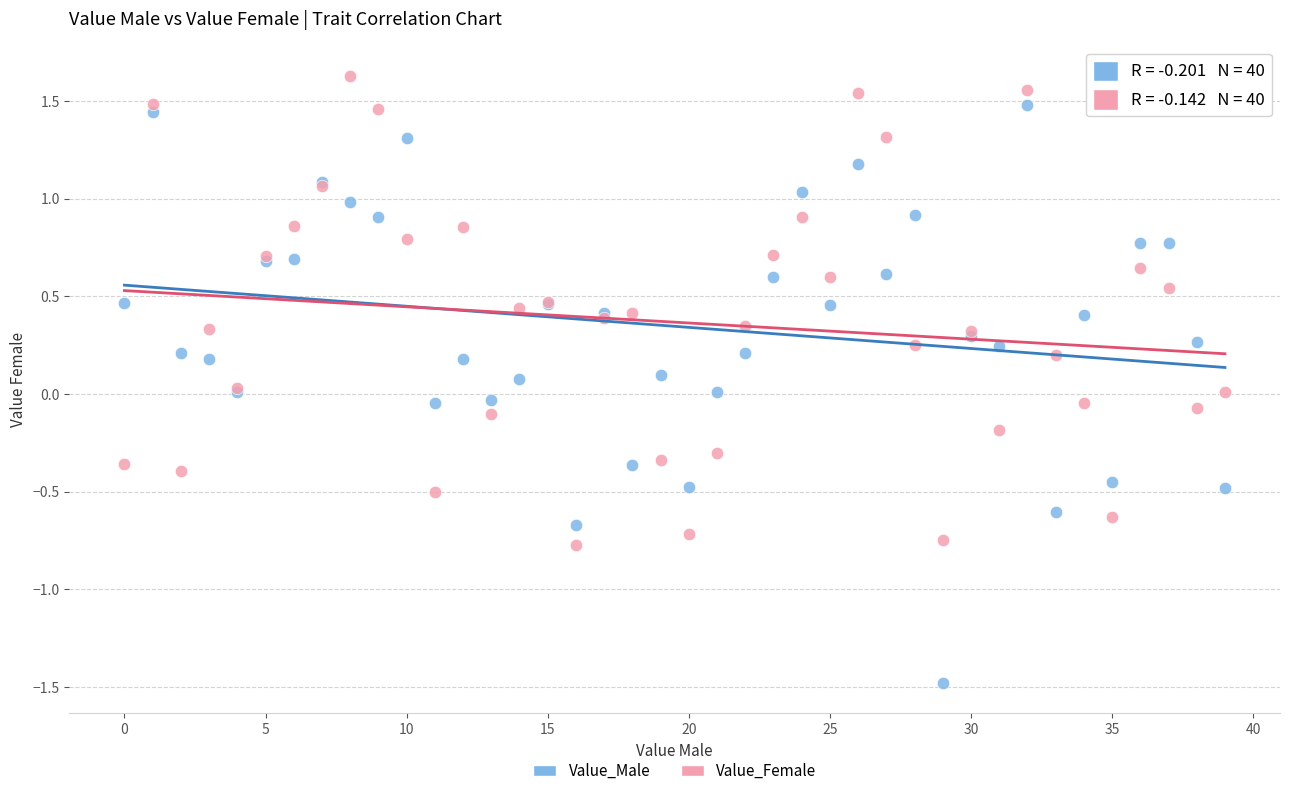

Which series reaches the minimum Y coordinate?

Value_Male